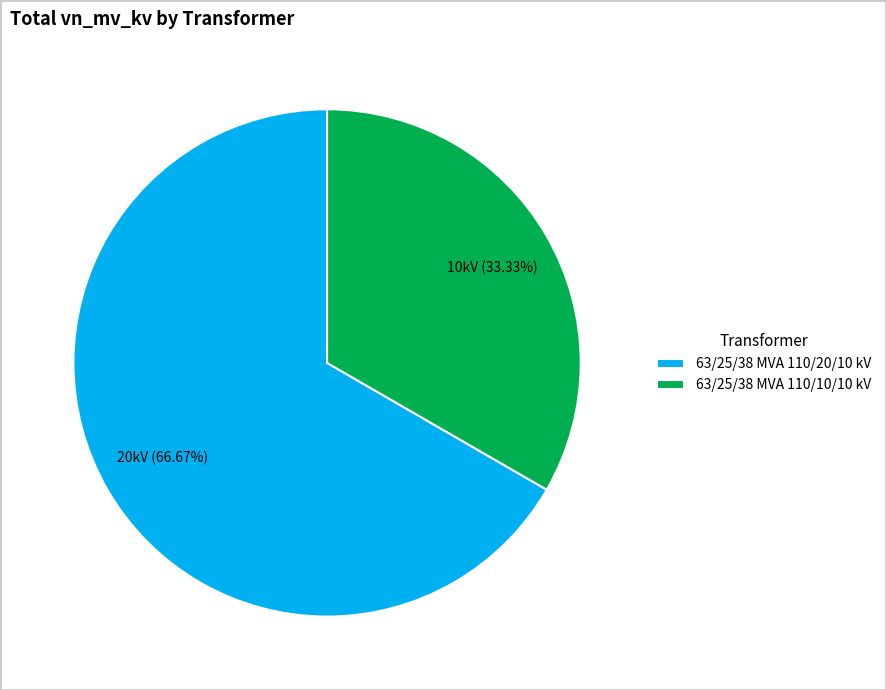

To the nearest percent, what portion does 63/25/38 MVA 110/20/10 kV represent?

67%